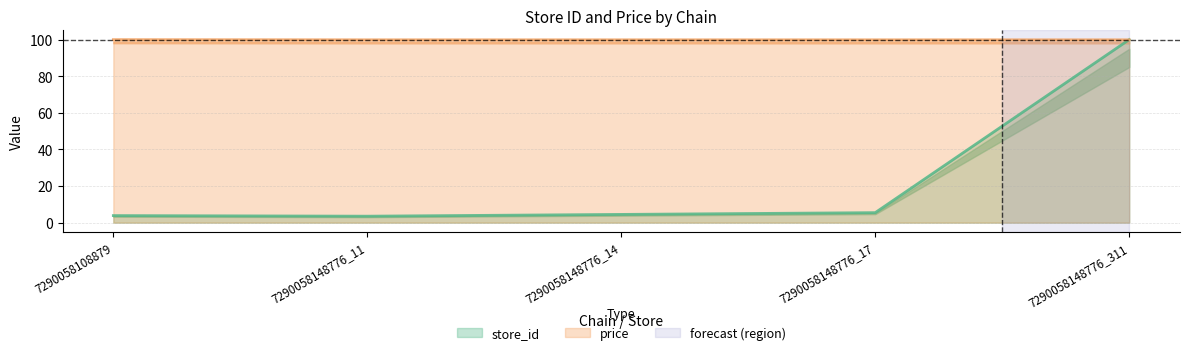

What is the minimum value for price?

99.9